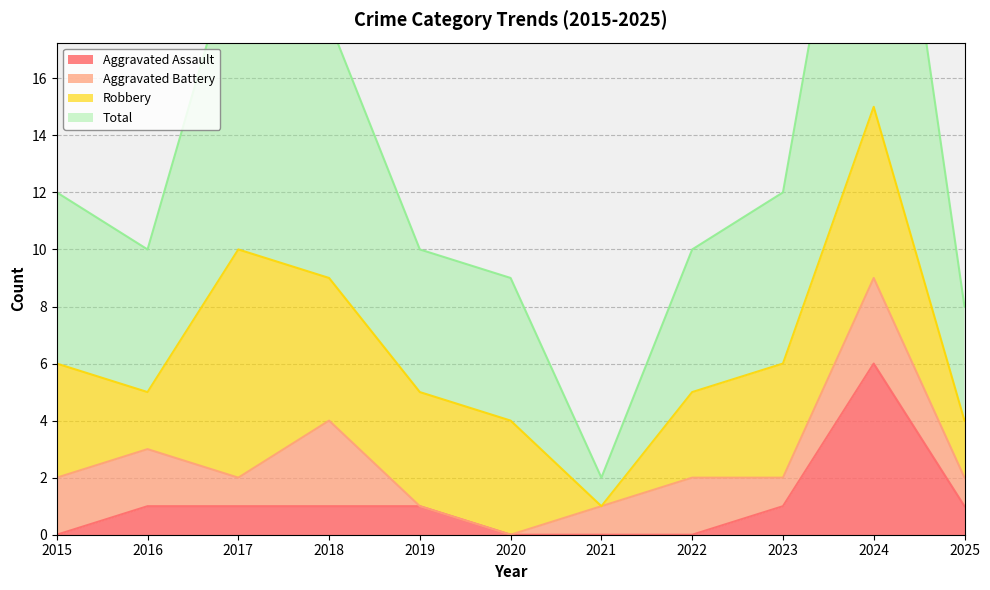

True or false: Total has a value of 30 at 2024.

True